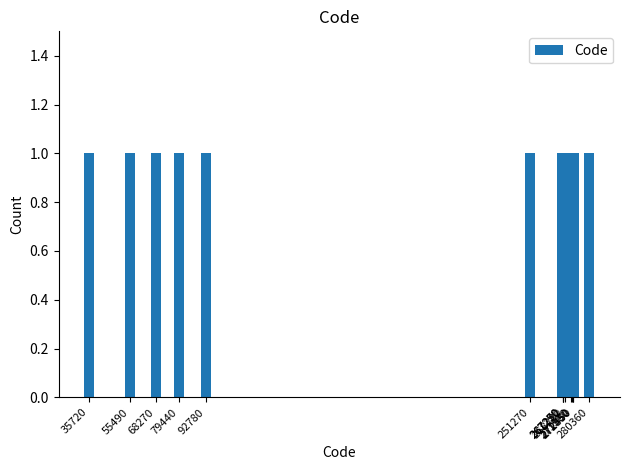

What is the sum of all values?

4438670